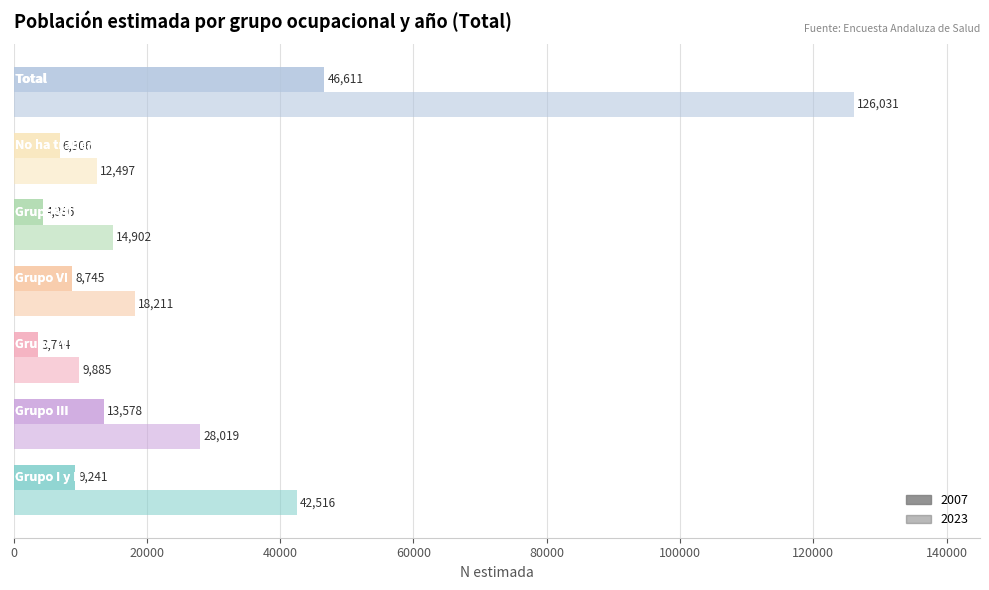

How many data points does each series have?

7